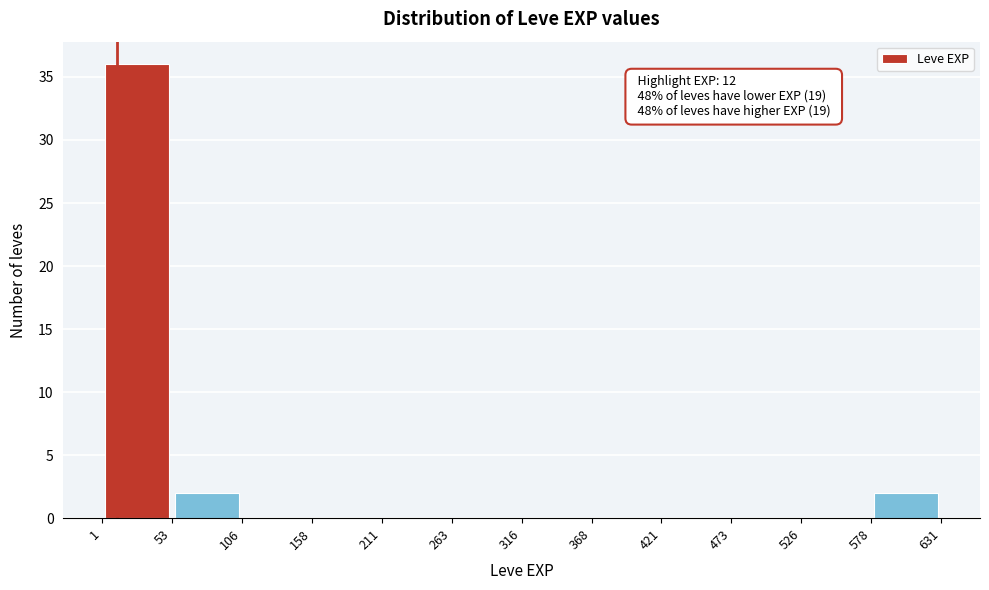

Over which range of the x-axis is the bar tallest?

1 to 53